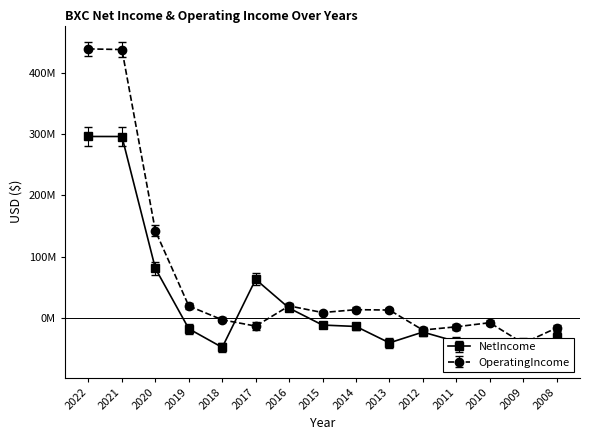

Read the NetIncome value at 2009.

-61463000